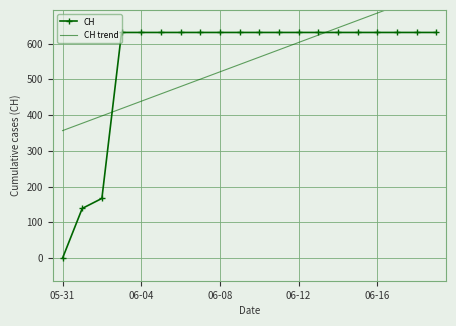

Which category has the highest value in the CH trend series?

19